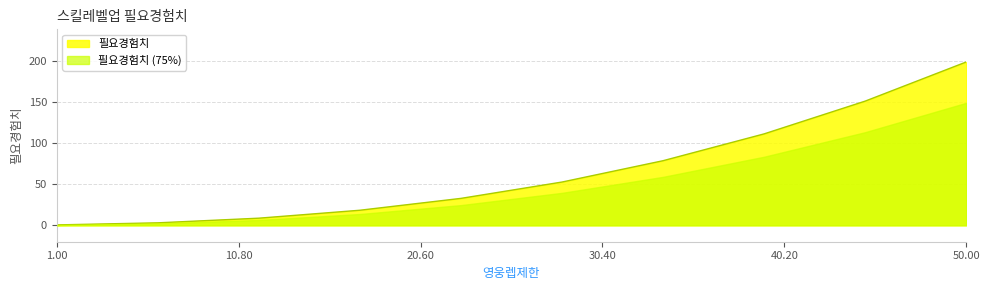

List the labels in order of value, largest first.

49.999999999999964, 44.55555555555552, 39.11111111111108, 33.66666666666664, 28.2222222222222, 22.77777777777776, 17.33333333333332, 11.88888888888888, 6.44444444444444, 1